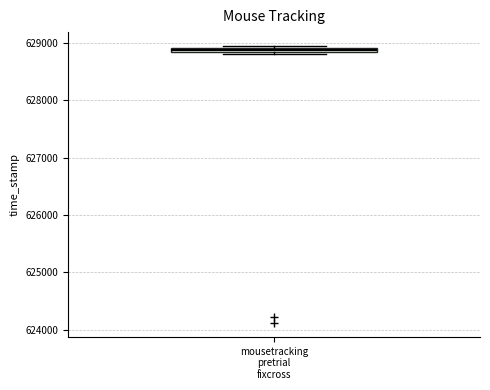

Where is the upper edge of the box for mousetracking pretrial fixcross on the y-axis? The values are not printed on the chart, so give them approximately, as read against the axis.

628900